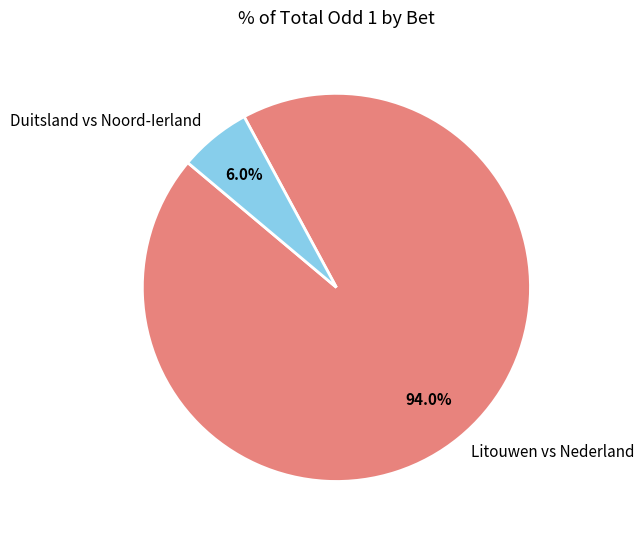

Combined, do Litouwen vs Nederland and Duitsland vs Noord-Ierland account for over 50%?

Yes